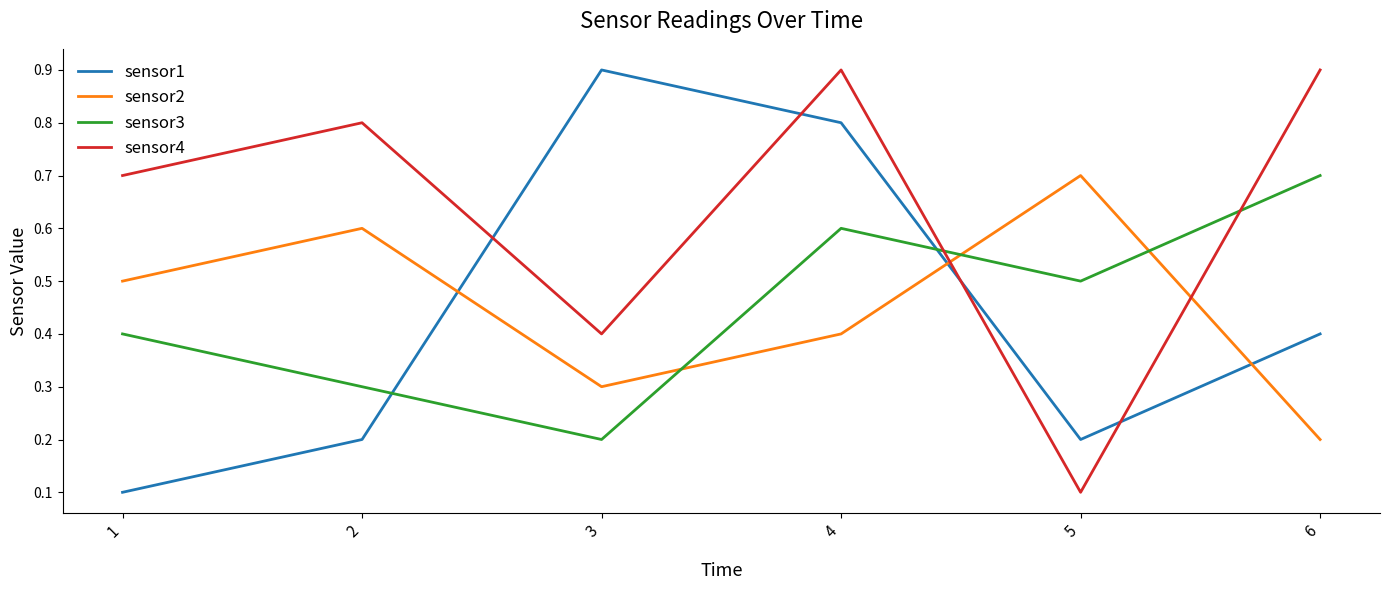

What is the average value of the sensor2 series?

0.5